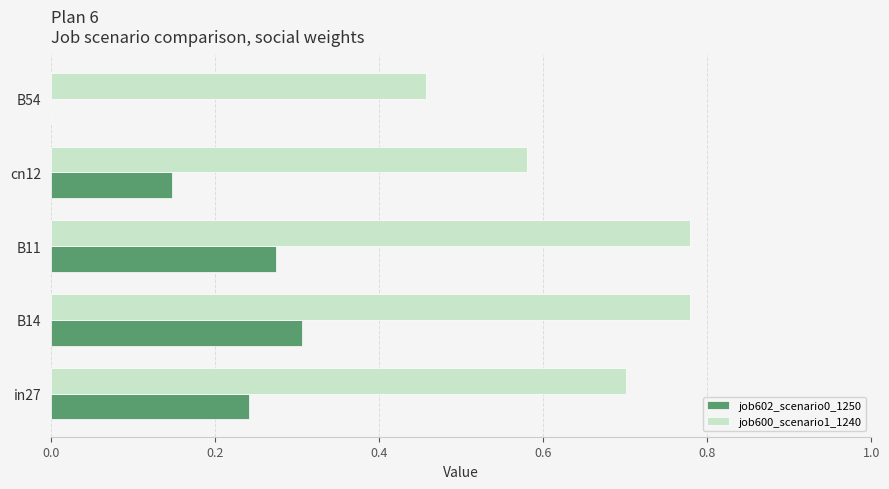

Which series changed the most between B14 and B54?

job600_scenario1_1240